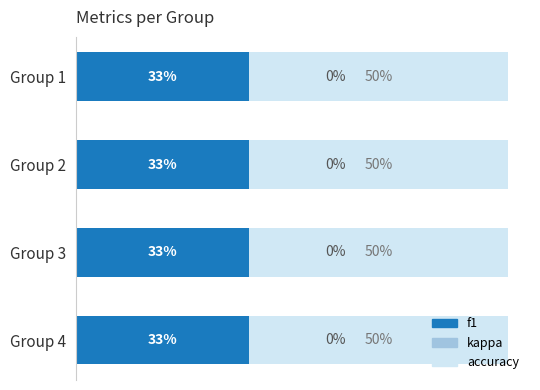

List the series in order of their peak value, lowest first.

kappa, f1, accuracy